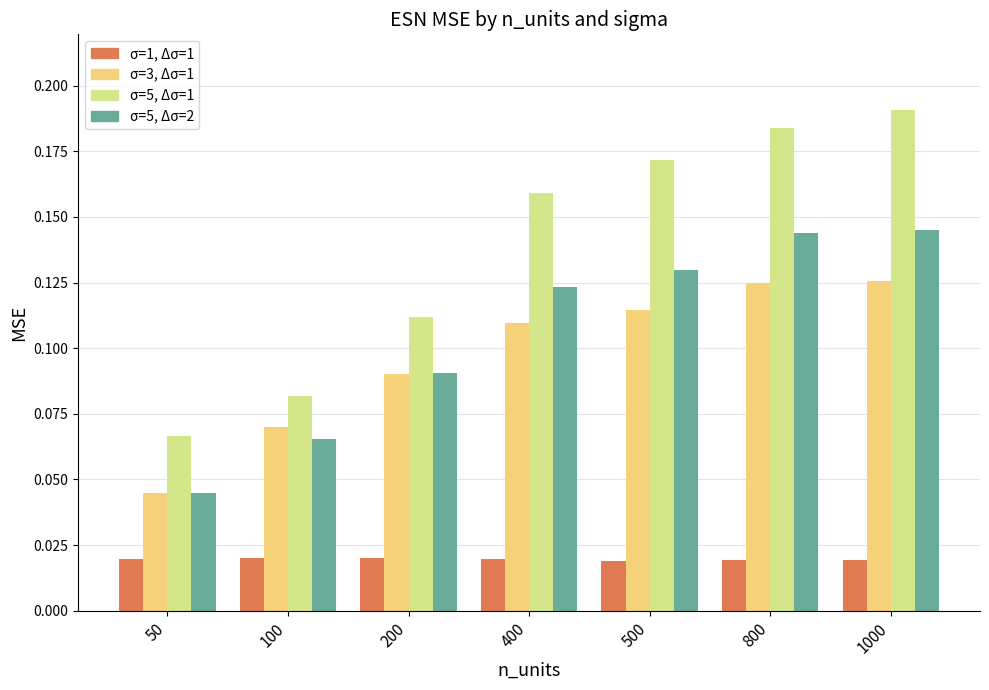

Which series has the widest spread of values?

σ=5, Δσ=1